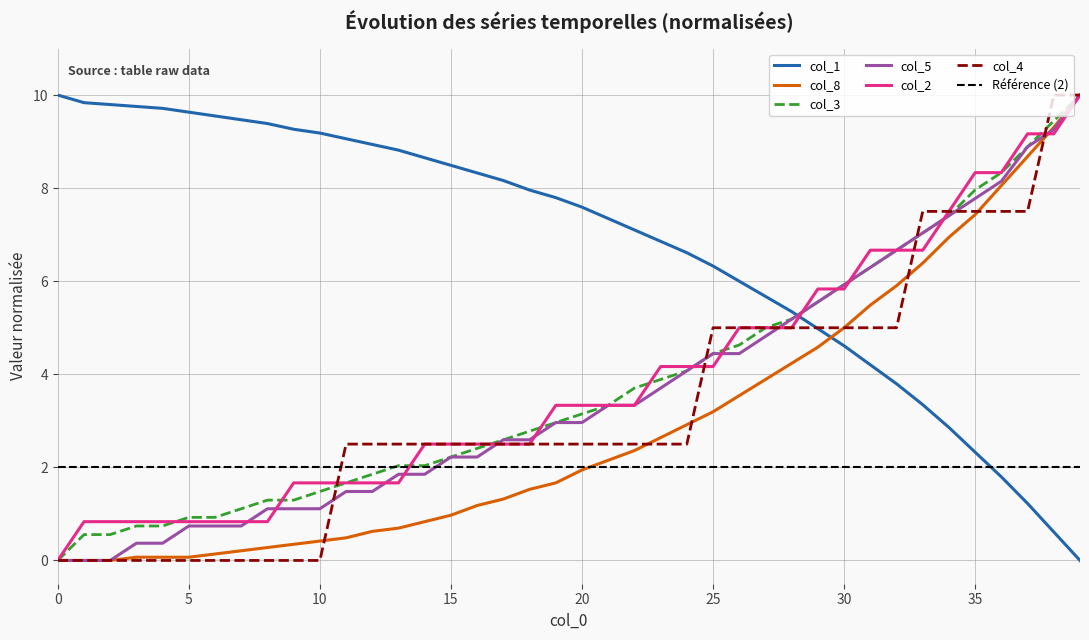

At which category is the sum across all series the highest?

39